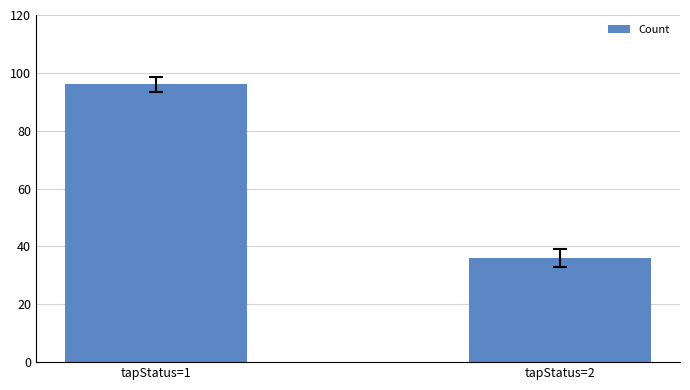

At which category does the chart reach its minimum across all series?

tapStatus=2